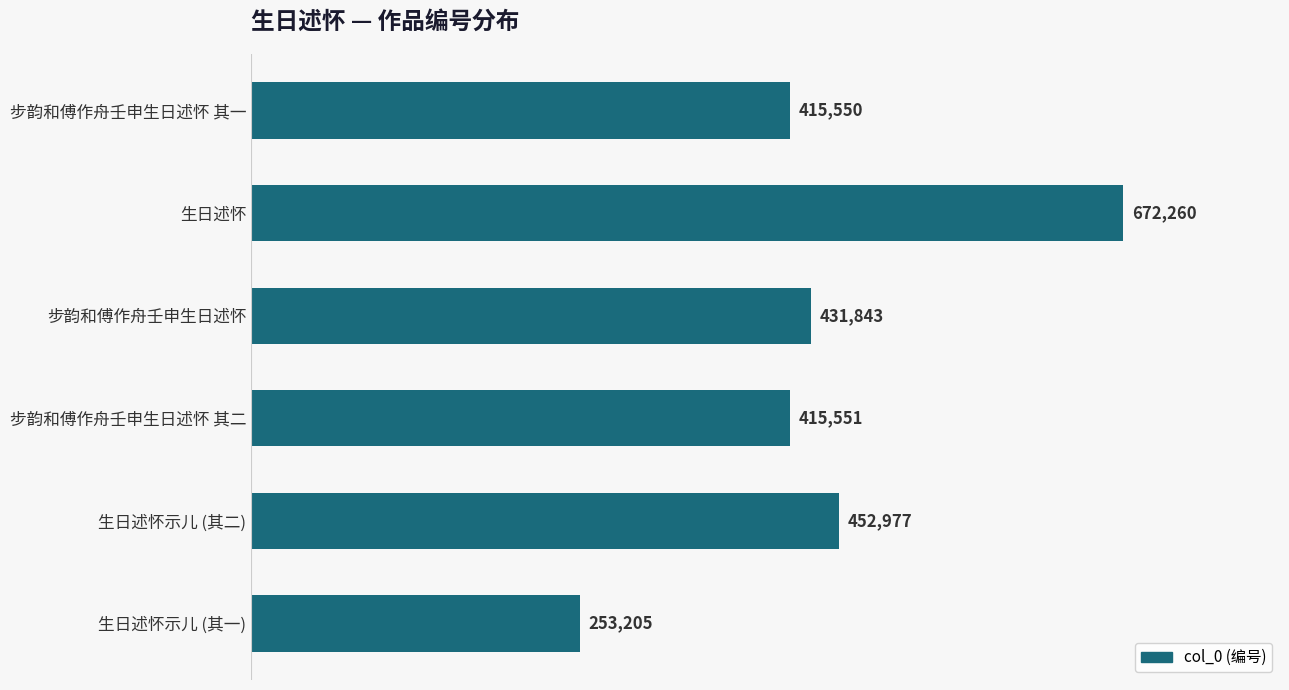

Where is the data nearest to the value 462732?

生日述怀示儿 (其二)